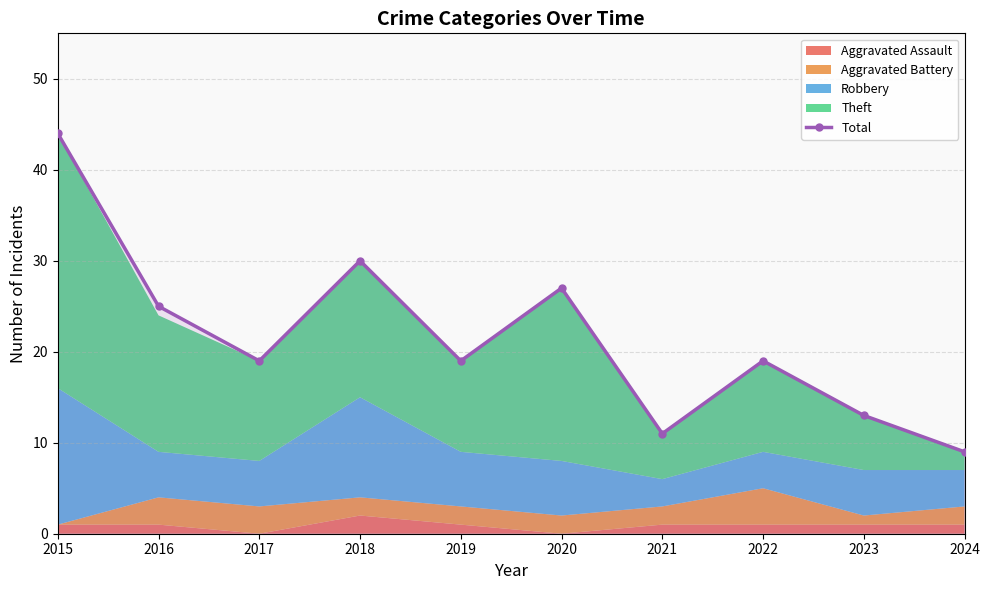

How many data points are less than 19?

3